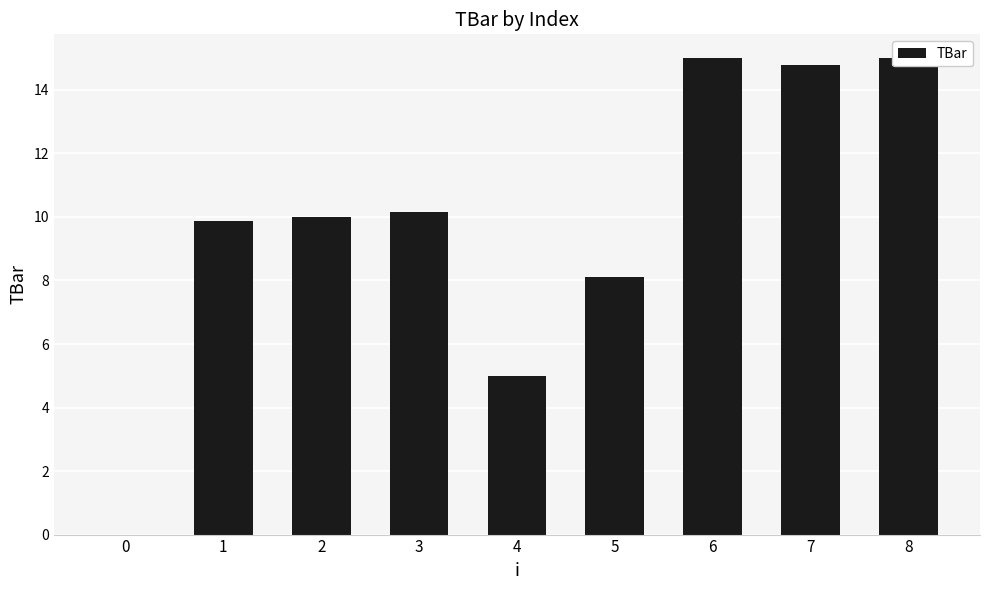

The chart shows a value of 14.8 at 7. True or false?

True